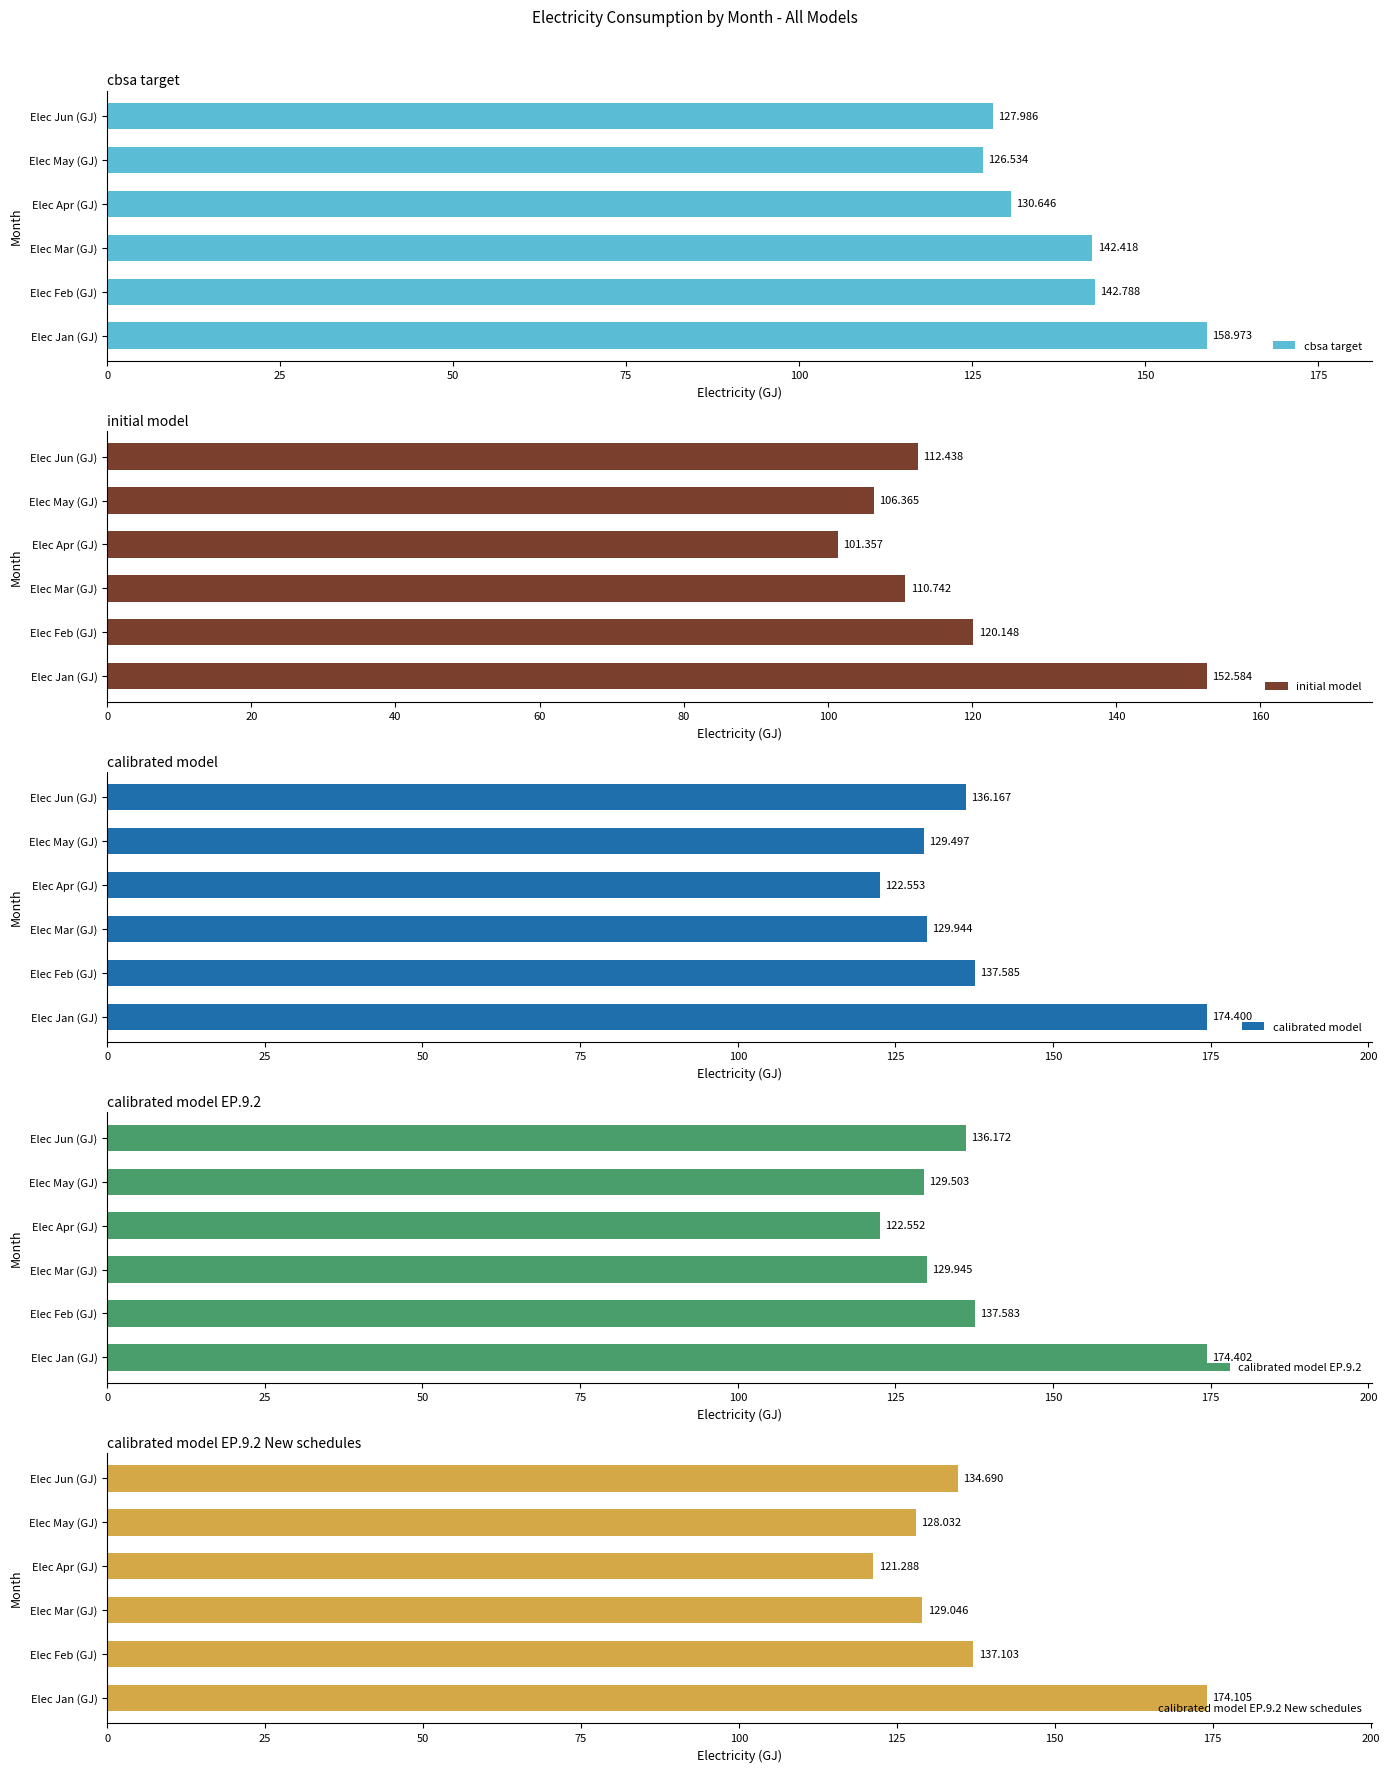

What is the smallest value displayed?

101.4